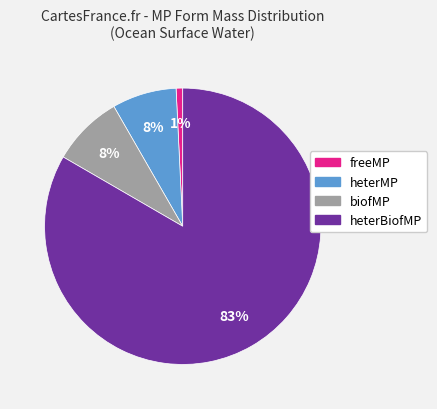

Does any single category account for the majority?

Yes